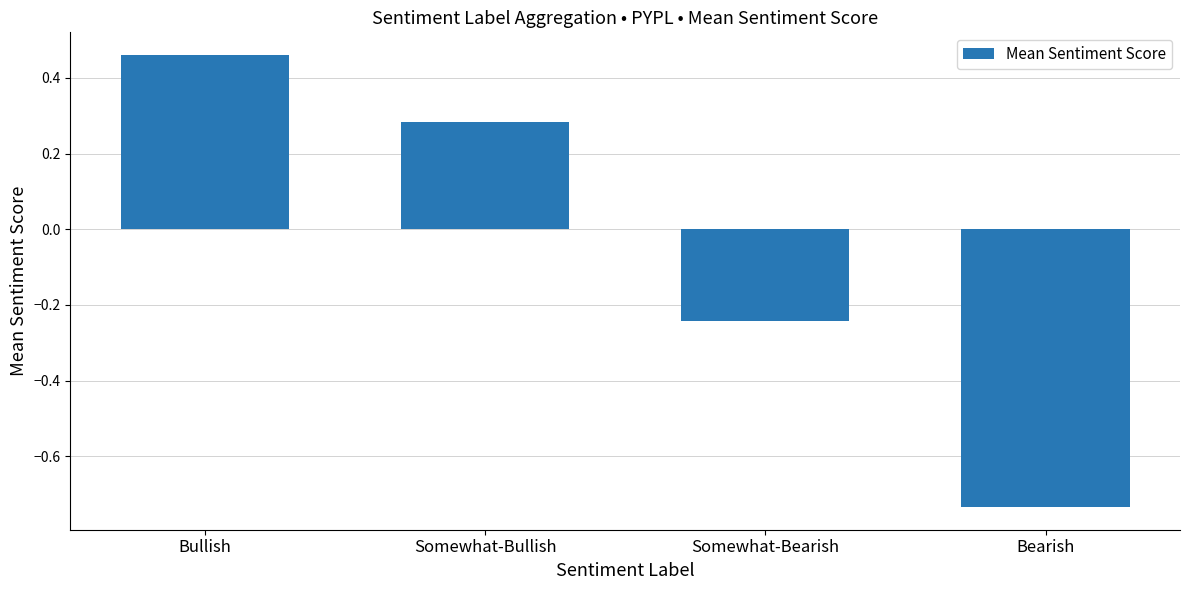

How many negative values are there?

2